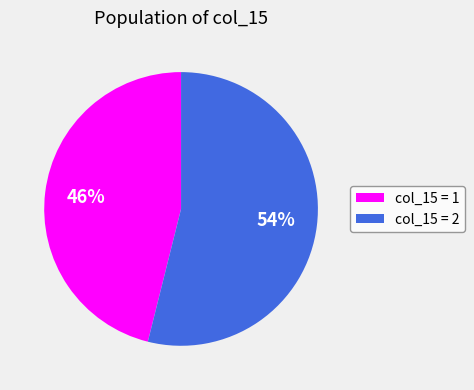

How many slices are in this pie chart?

2